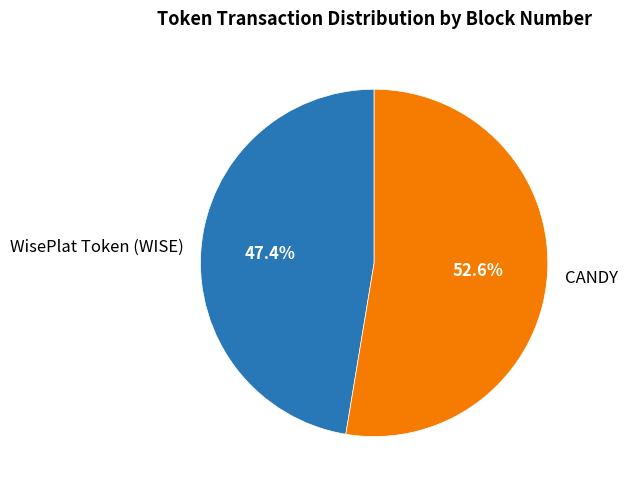

Rank the categories by value from highest to lowest.

CANDY, WisePlat Token (WISE)